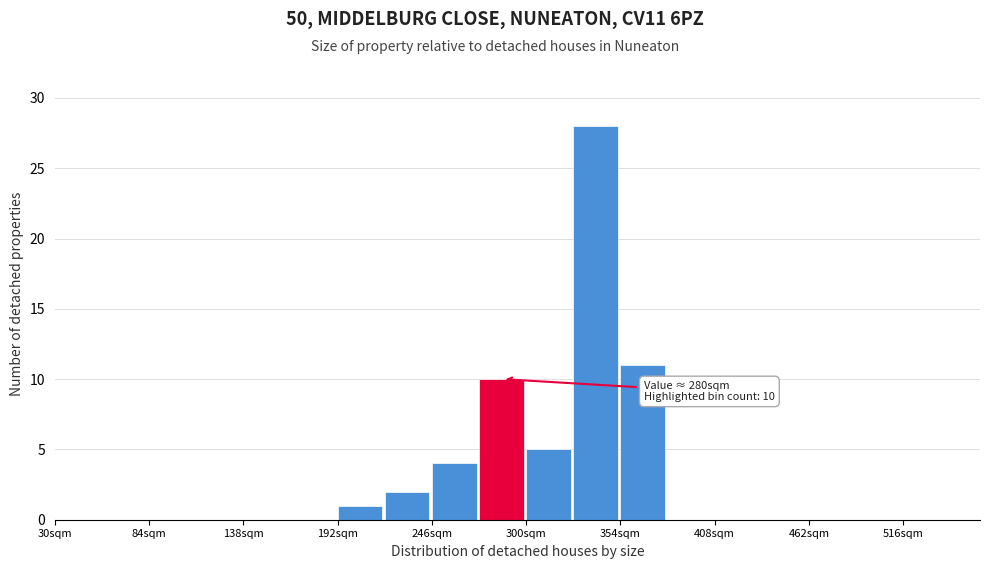

Read against the x-axis, roughly where is the centre of the tallest bar?

340